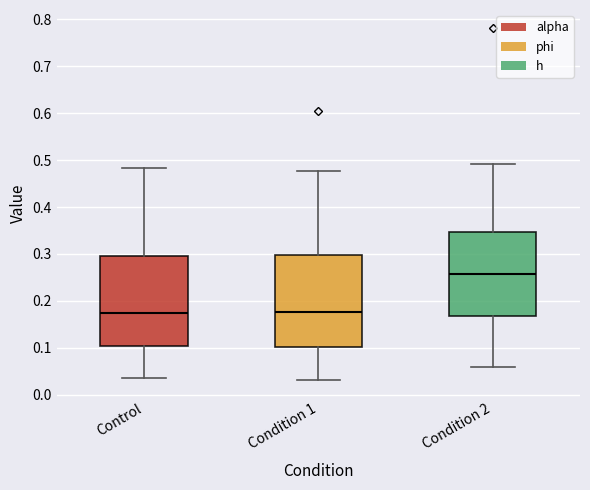

Where is the lower edge of the box for Control on the y-axis? The values are not printed on the chart, so give them approximately, as read against the axis.

0.10